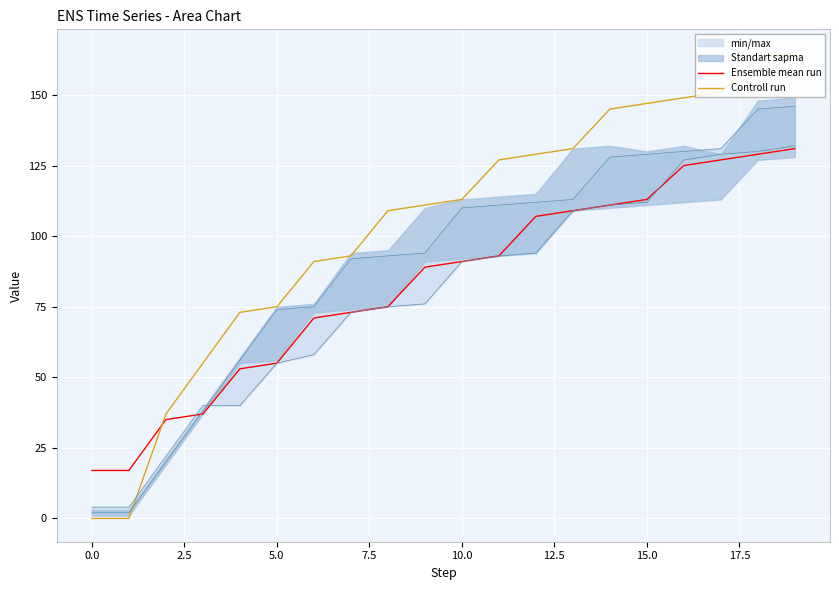

True or false: Controll run has a value of 147 at 15.0.

True